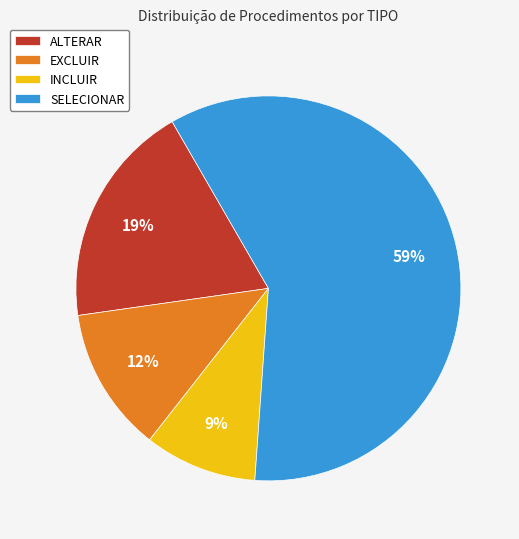

To the nearest percent, what is the average slice percentage?

25%